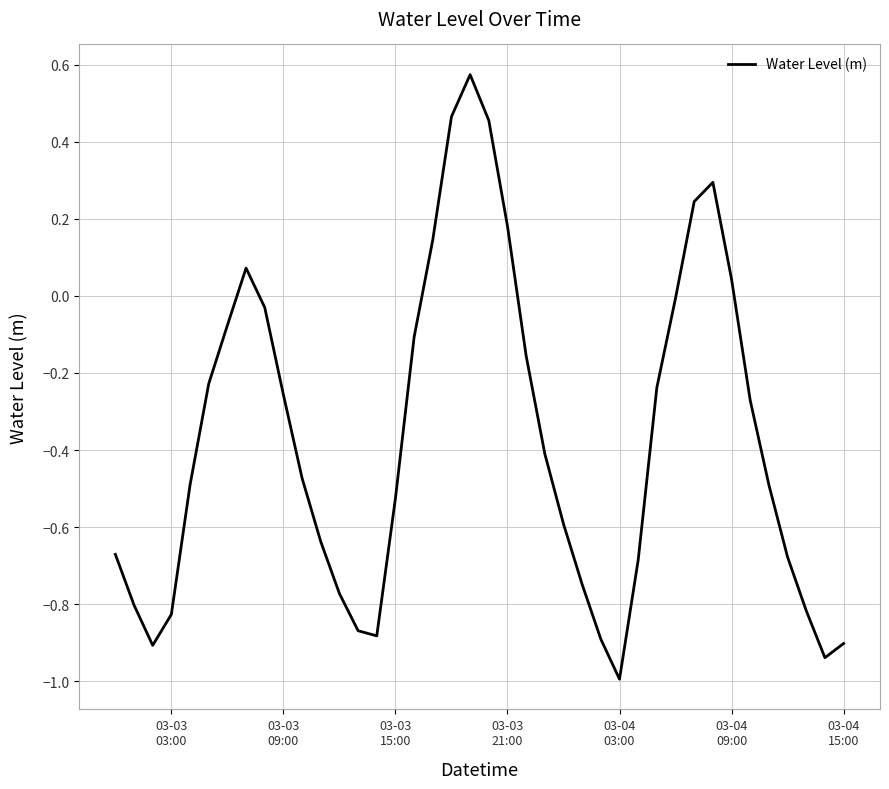

What is the smallest value displayed?

-1.0